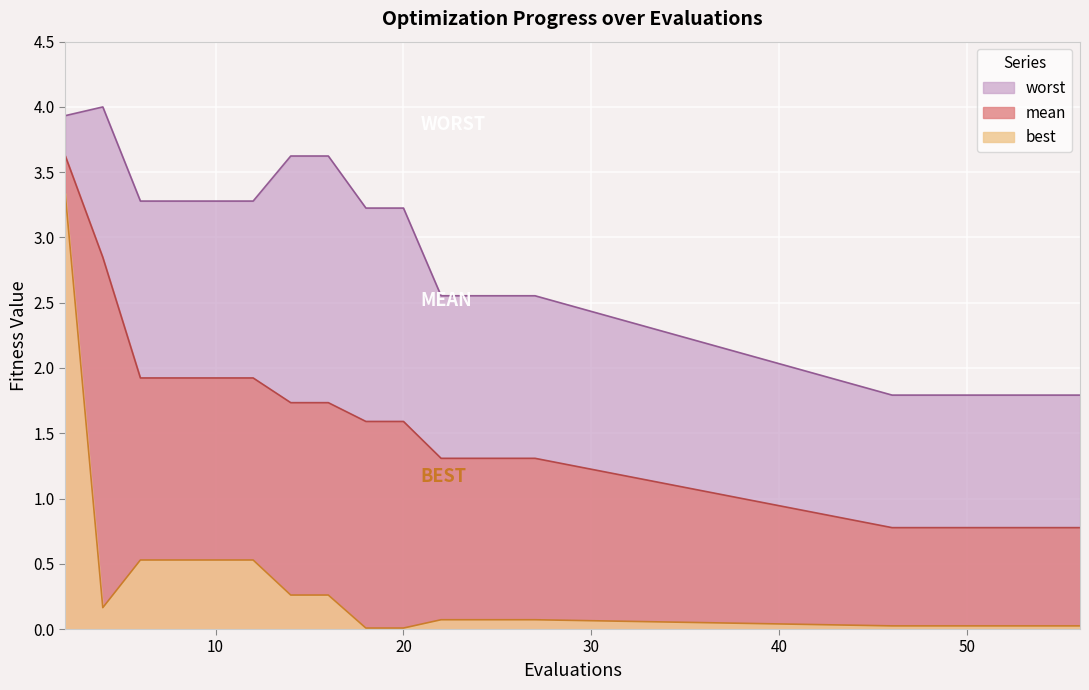

Does the chart display data point markers on the line(s)?

No